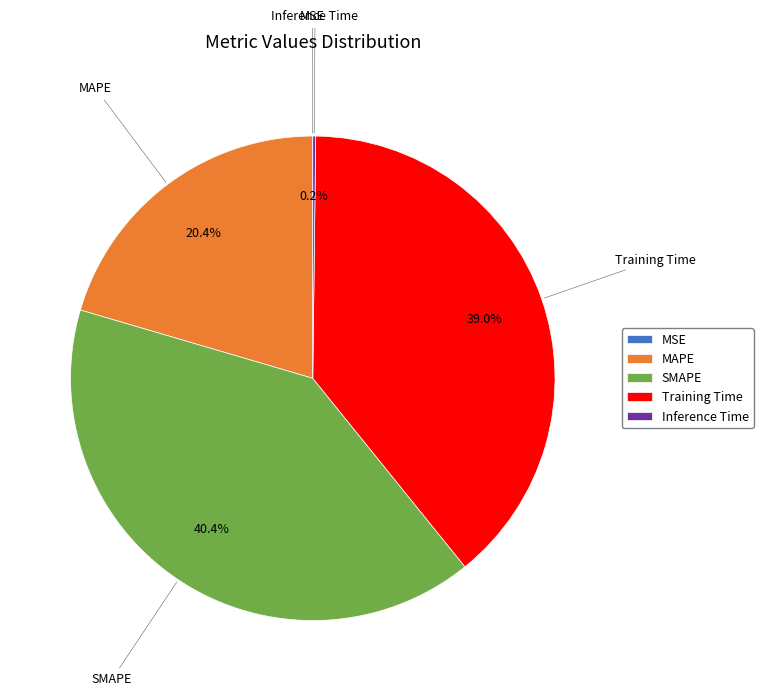

To the nearest percent, what percentage of the pie is SMAPE?

40%